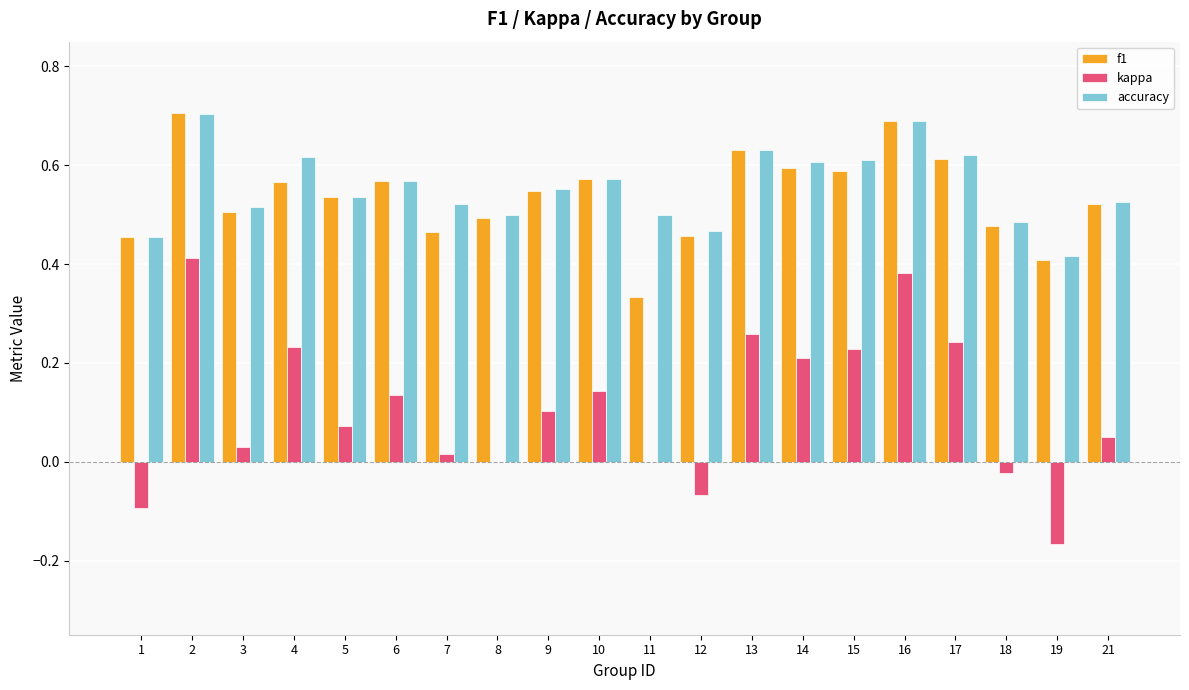

At which label is f1 closest to 0?

11